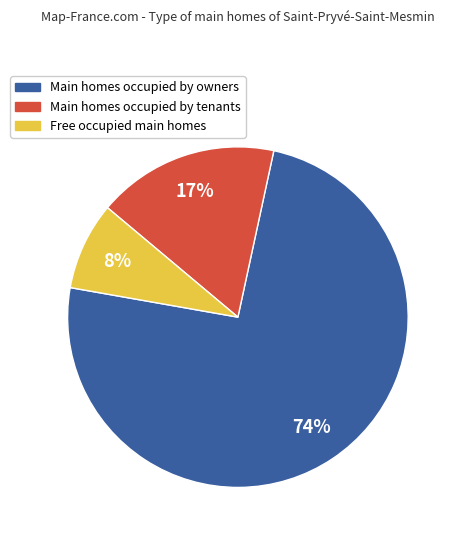

Is there a majority slice in this chart?

Yes